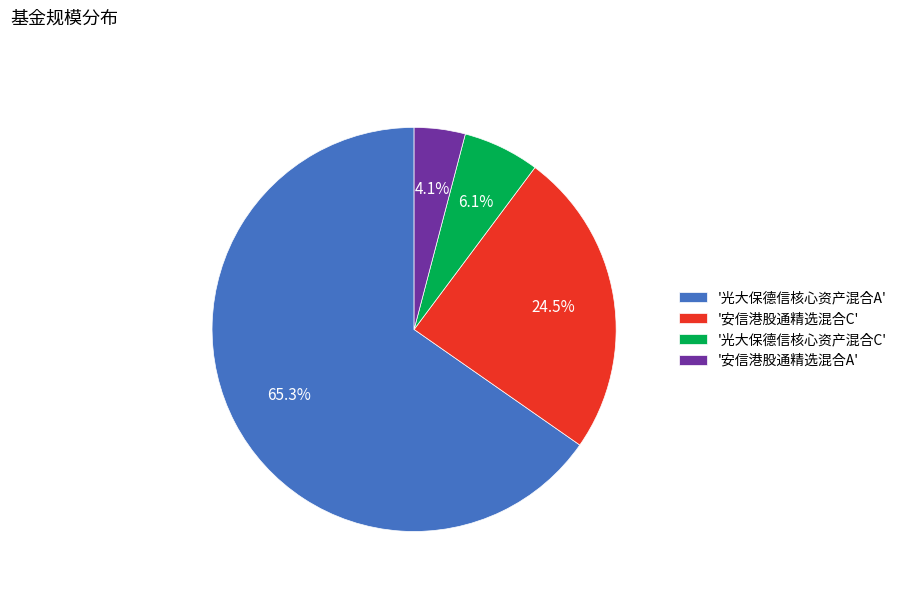

Which has a higher value, '安信港股通精选混合C' or '光大保德信核心资产混合C'?

'安信港股通精选混合C'